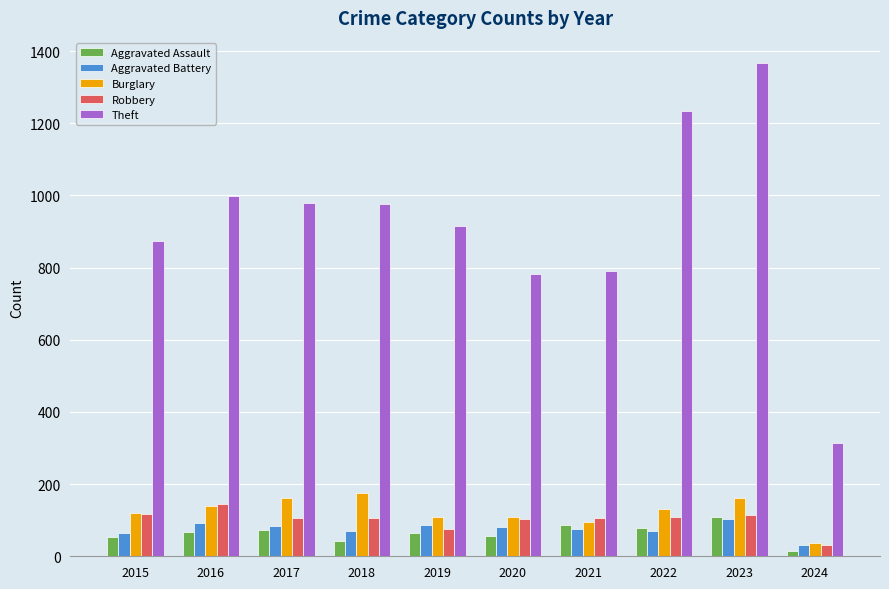

Is the value of Aggravated Assault at 2021 greater than the value of Theft at 2023?

No